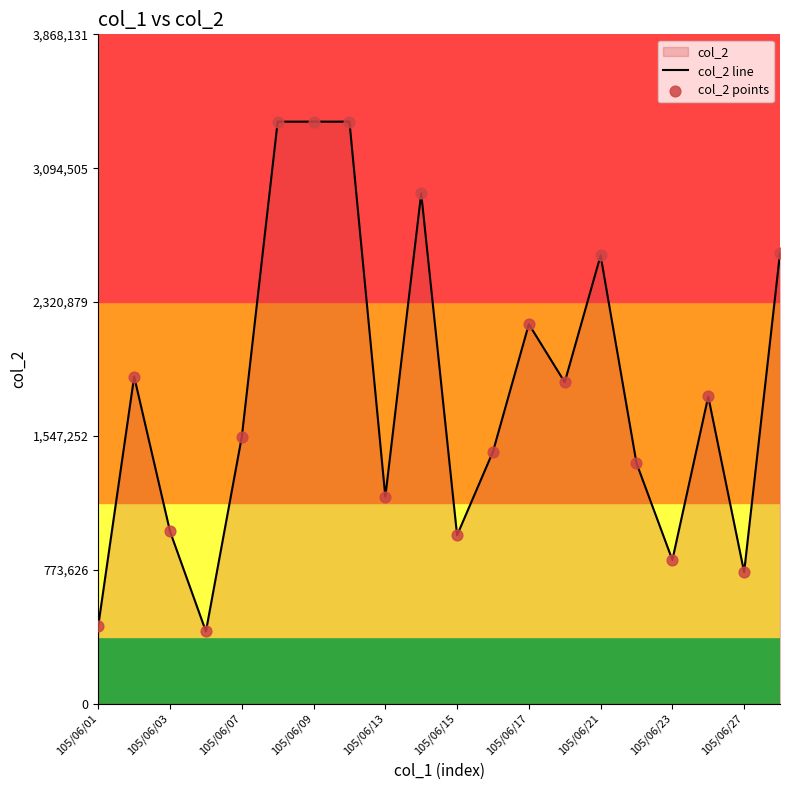

Which series has the widest spread of Y values?

col_2 line